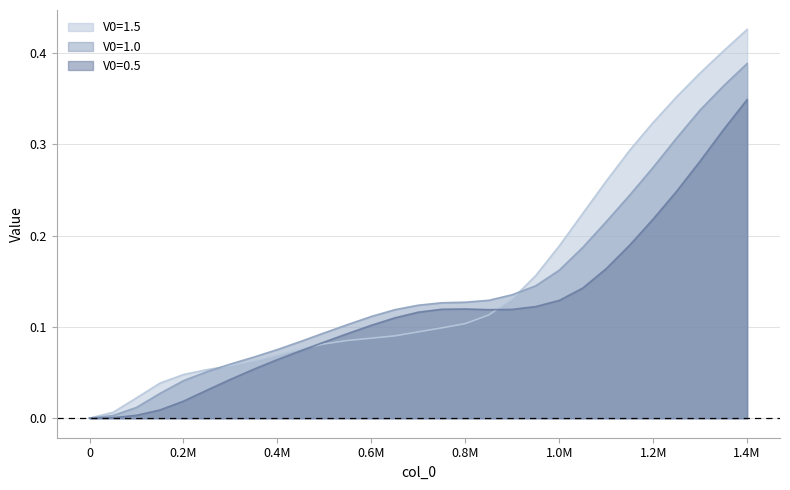

How many distinct data groups are displayed?

3